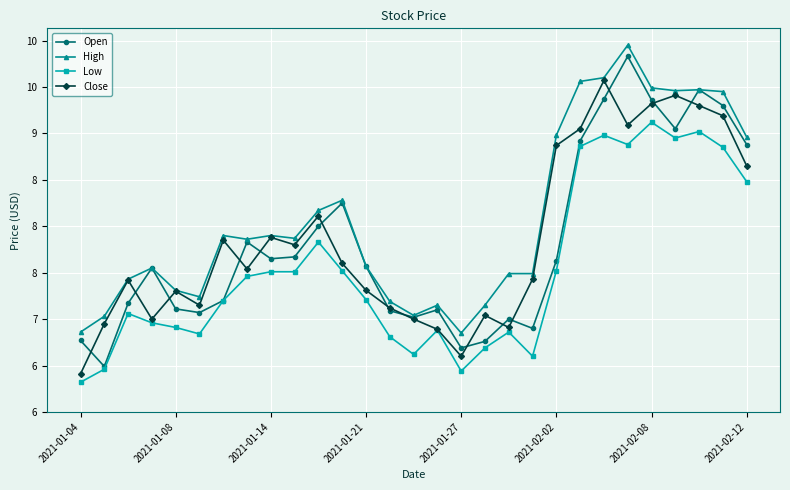

What are all the series names shown in the legend?

Open, High, Low, Close